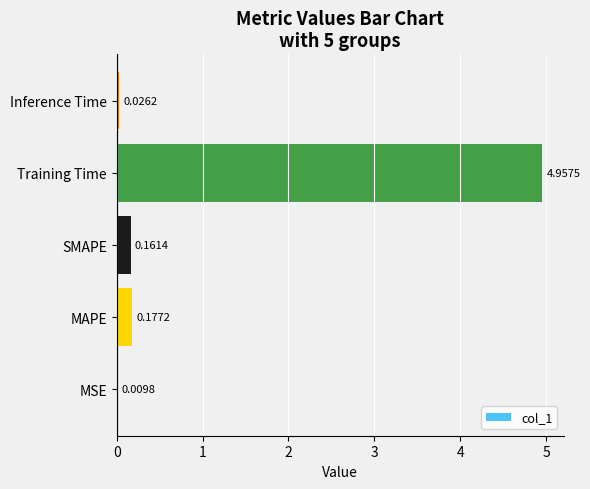

Which category has the highest value across all series?

Training Time